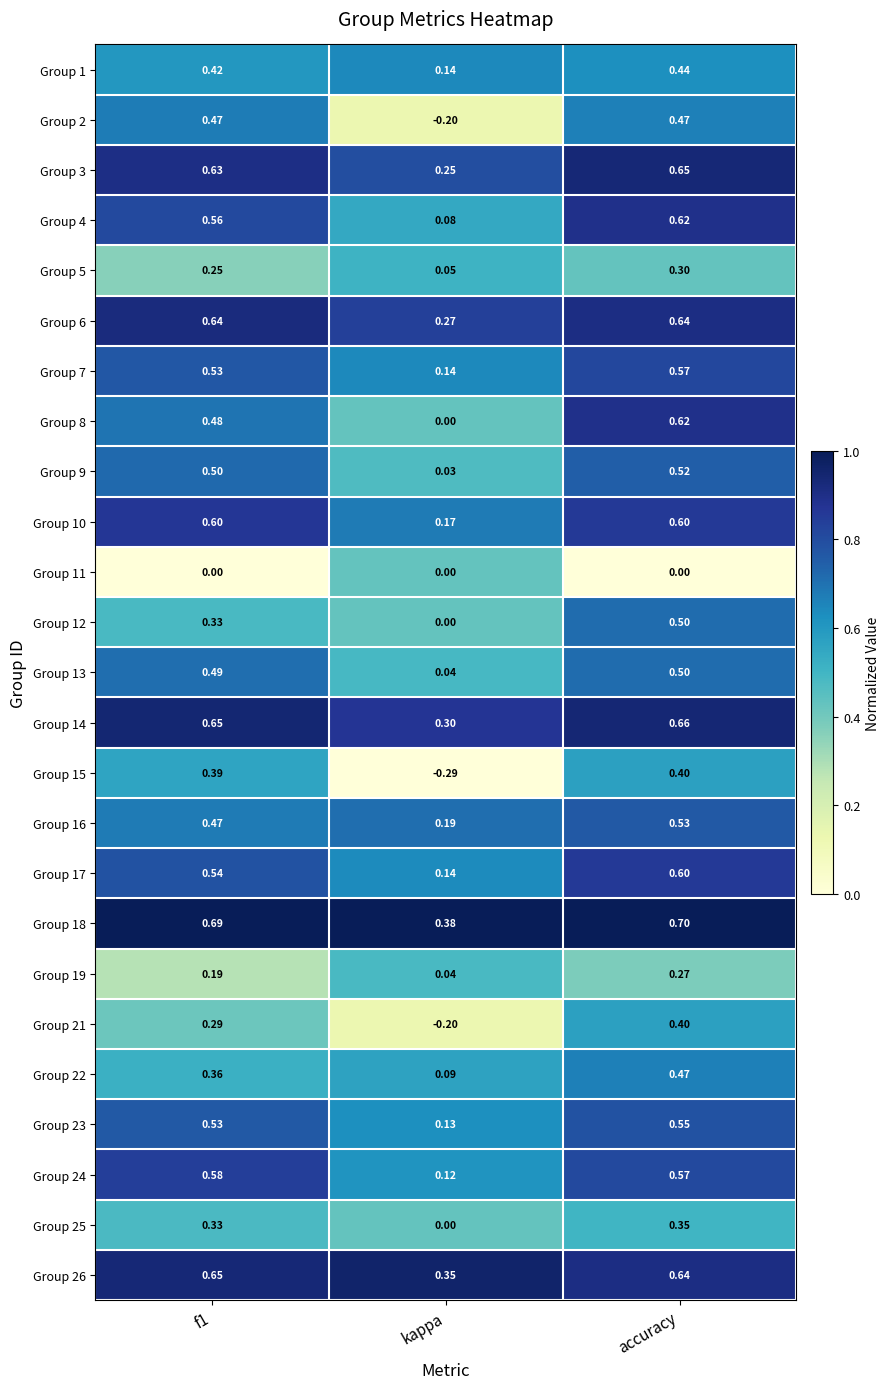

At how many categories does at least one series exceed 0?

3